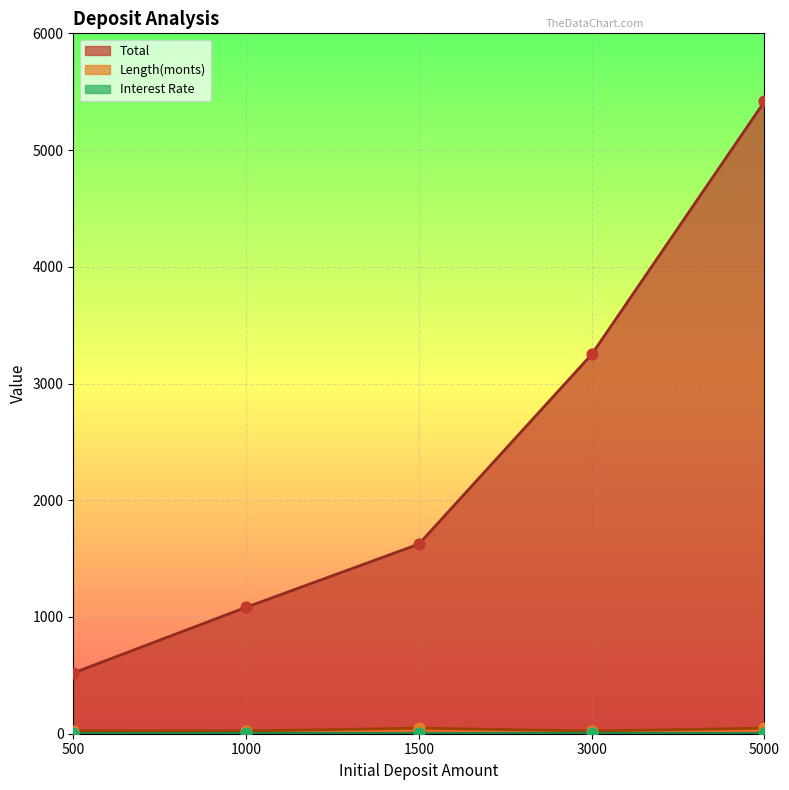

Is the value of Length(monts) at 1500 greater than the value of Total at 1000?

No